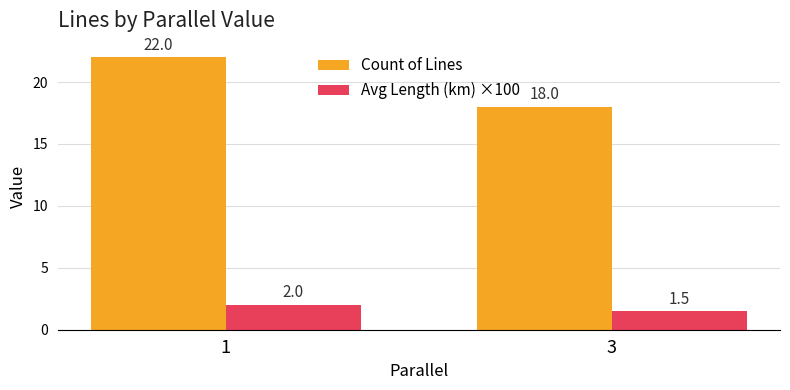

Which series has the widest spread of values?

Count of Lines